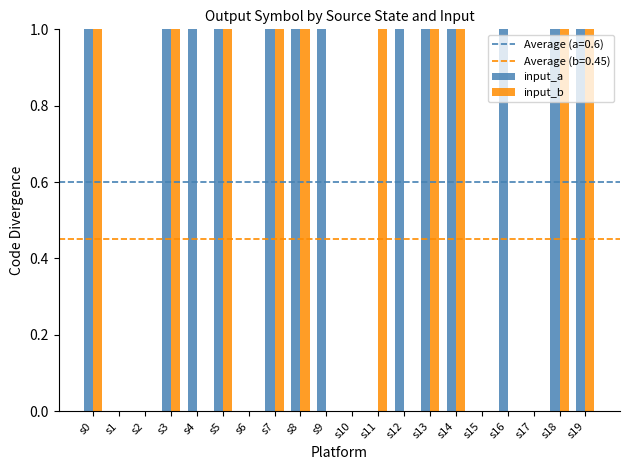

How many groups of bars are there?

20